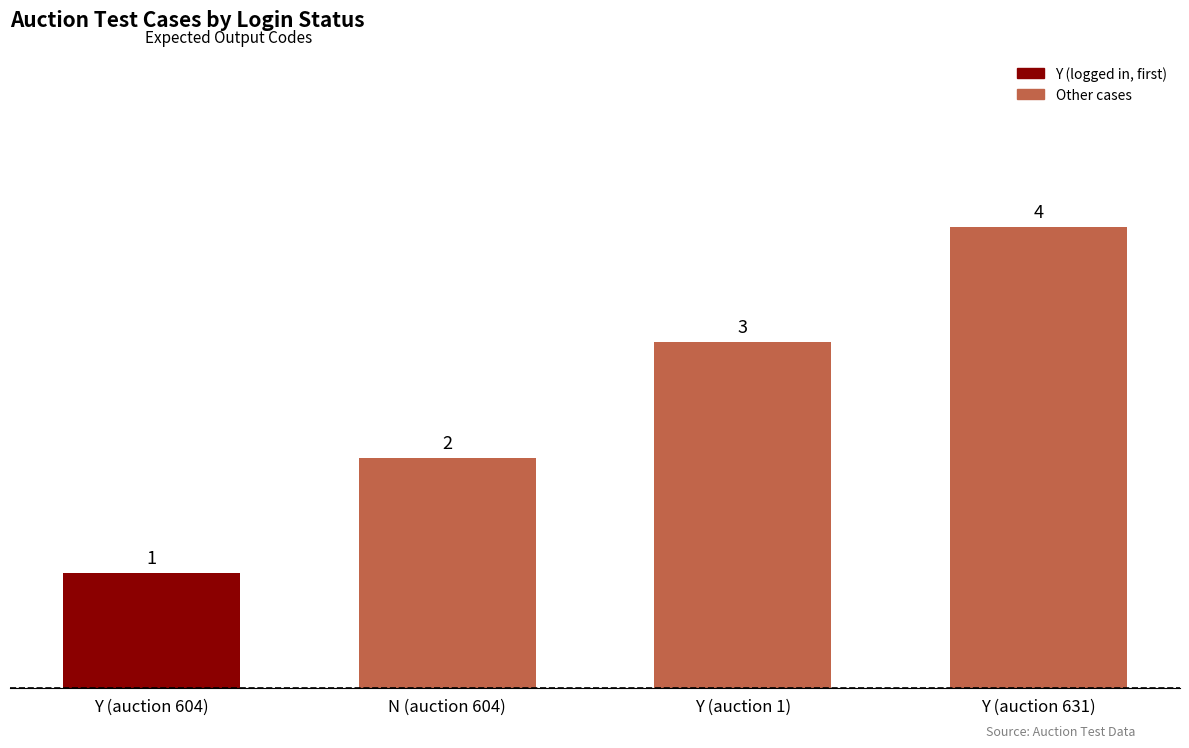

What is the sum of the values at Y (auction 631) and Y (auction 1)?

7